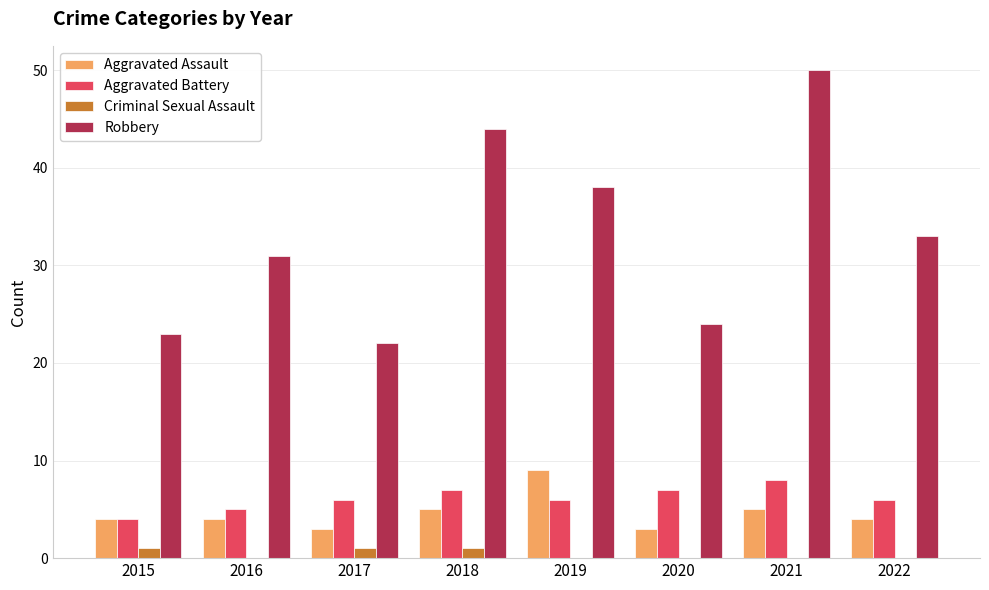

Which series changed the most between 2016 and 2018?

Robbery